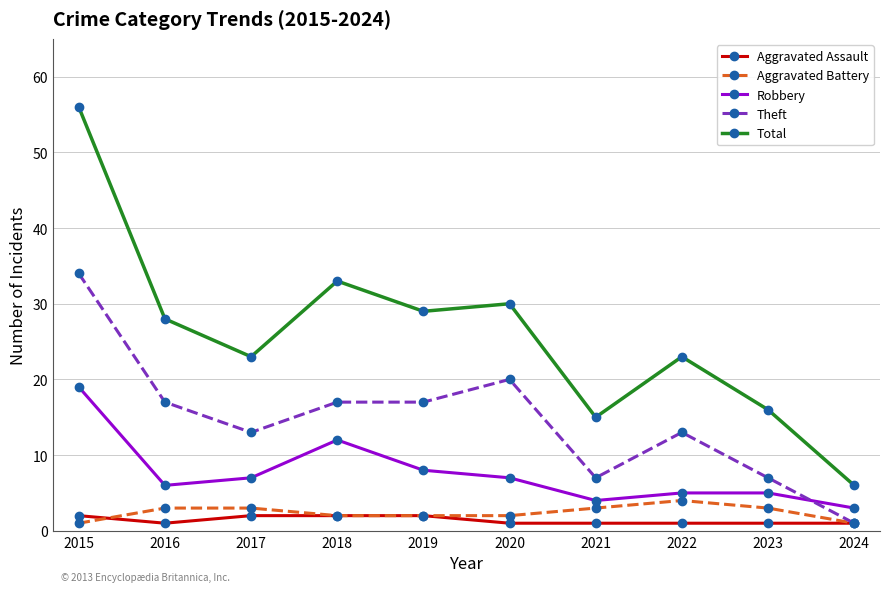

Reading left to right, what are all the values shown in this chart?

Aggravated Assault: 2	1	2	2	2	1	1	1	1	1
Aggravated Battery: 1	3	3	2	2	2	3	4	3	1
Robbery: 19	6	7	12	8	7	4	5	5	3
Theft: 34	17	13	17	17	20	7	13	7	1
Total: 56	28	23	33	29	30	15	23	16	6